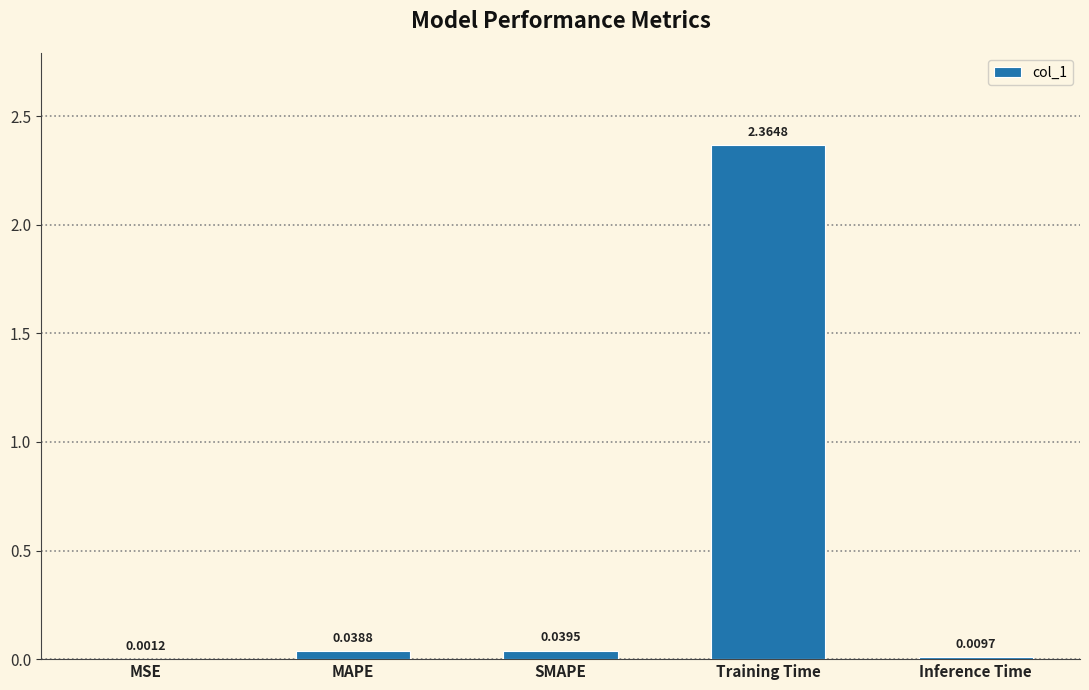

What is the sum of all values?

2.5